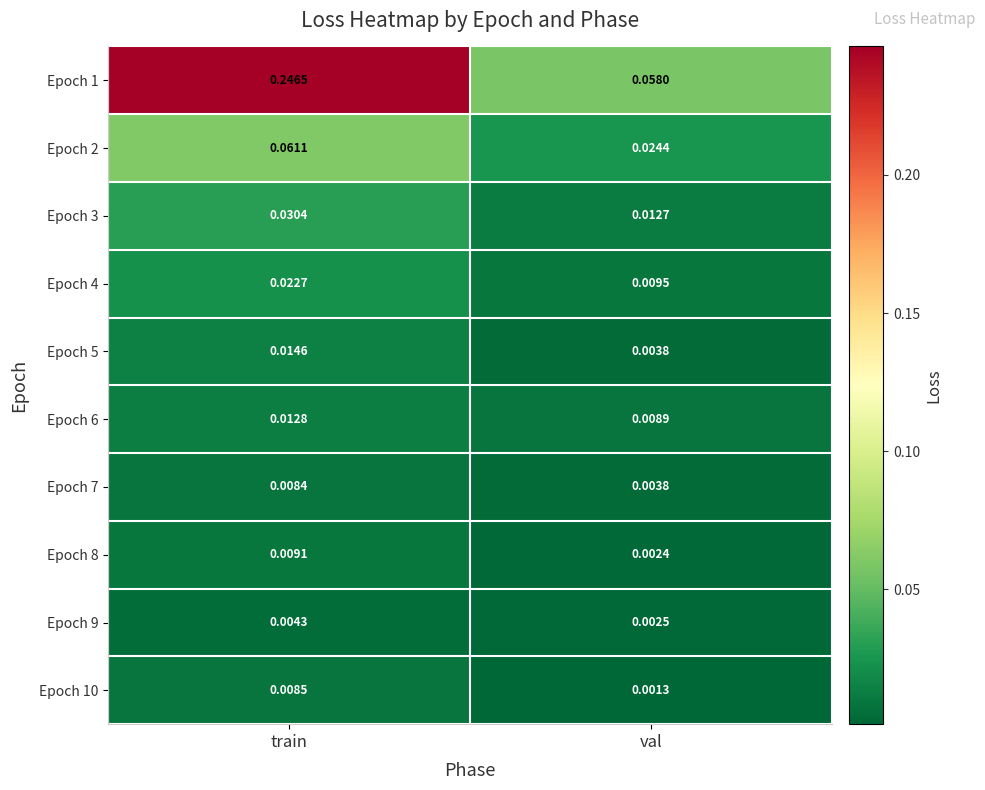

At which category is the sum across all series the highest?

train